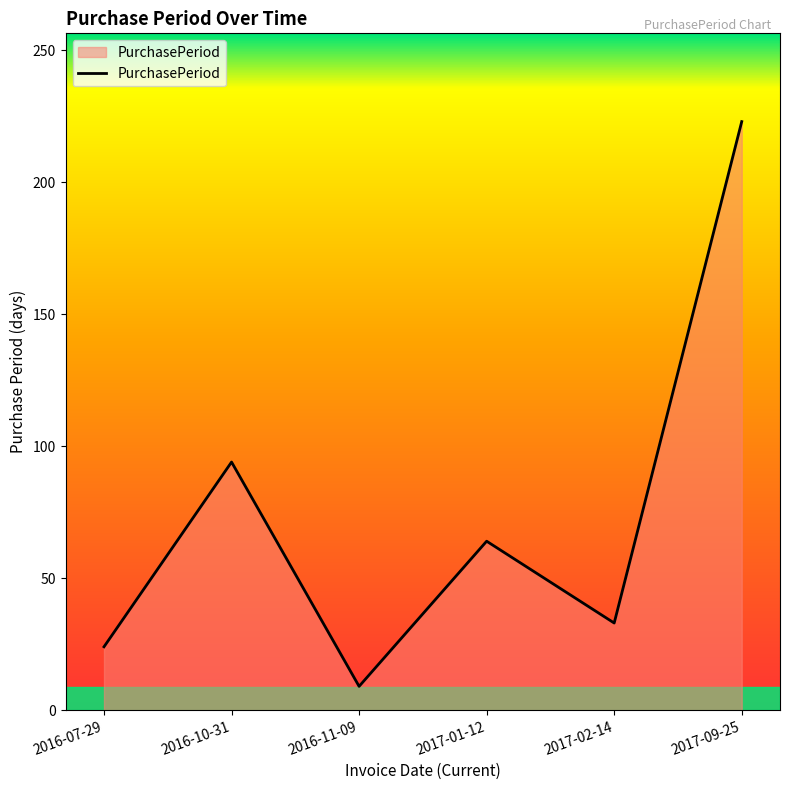

List the labels in order of value, smallest first.

2016-11-09, 2016-07-29, 2017-02-14, 2017-01-12, 2016-10-31, 2017-09-25